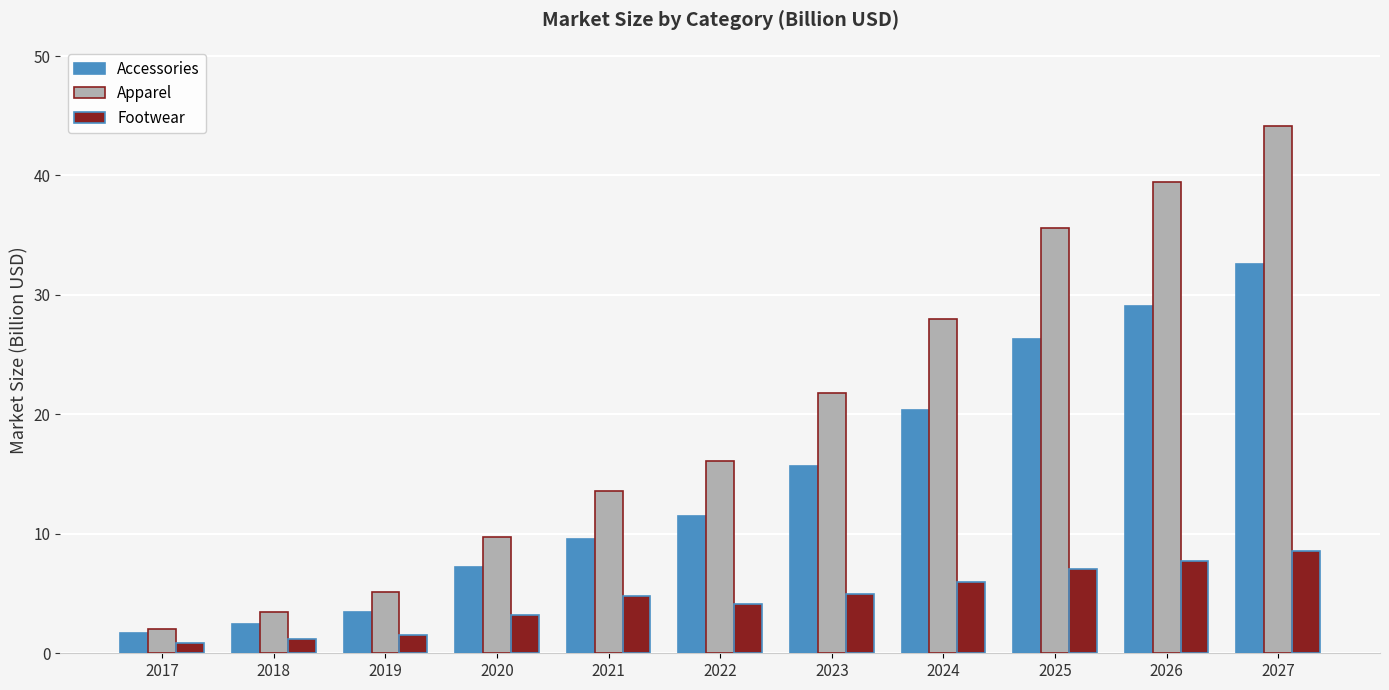

What is the sum of the Apparel values at 2024 and 2022?

44.1